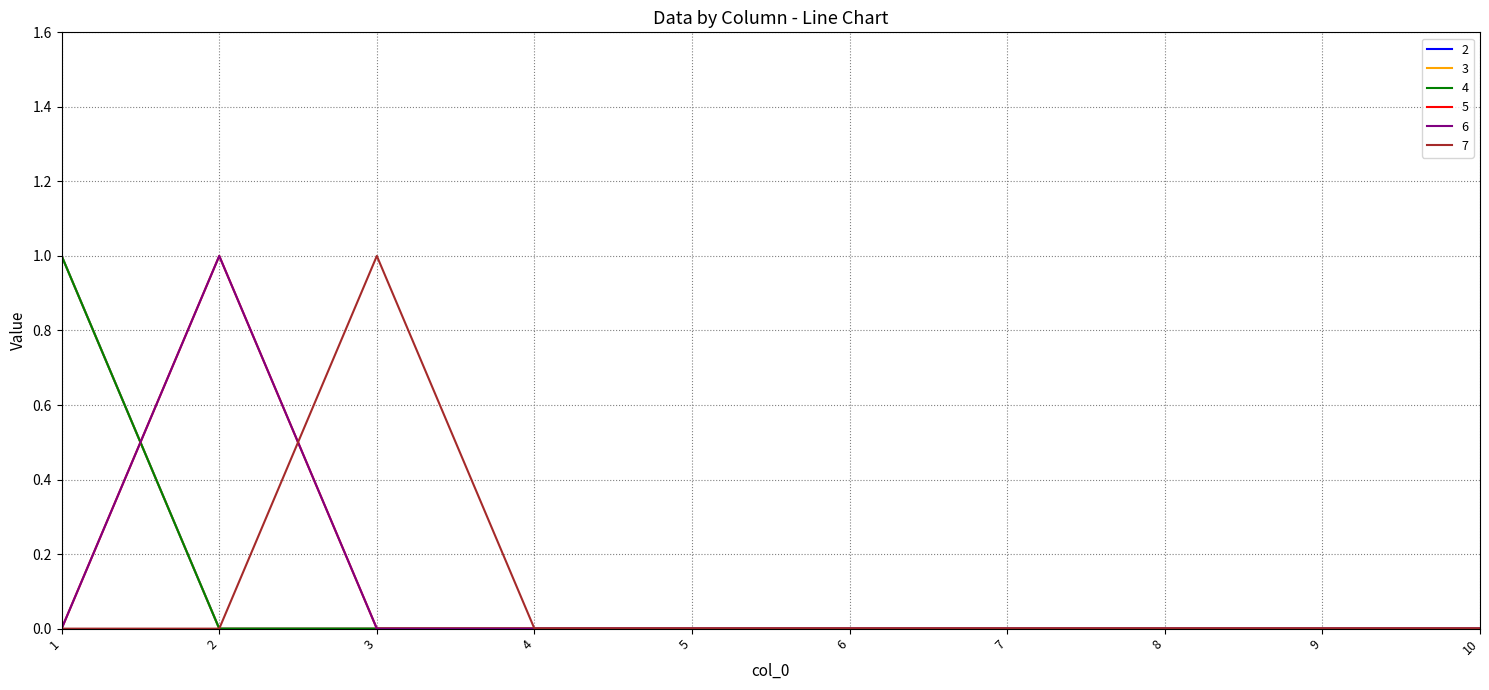

The 4 series shows 0 at 7. True or false?

True